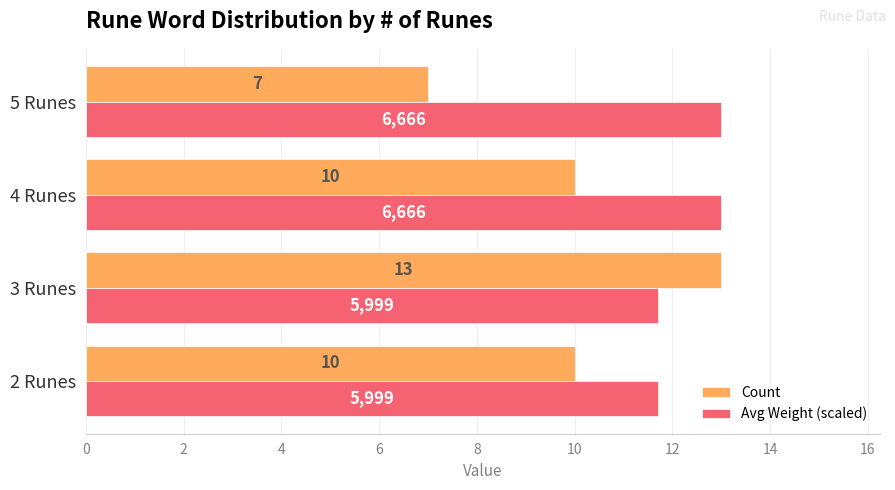

What is the minimum value shown in the chart?

7.0